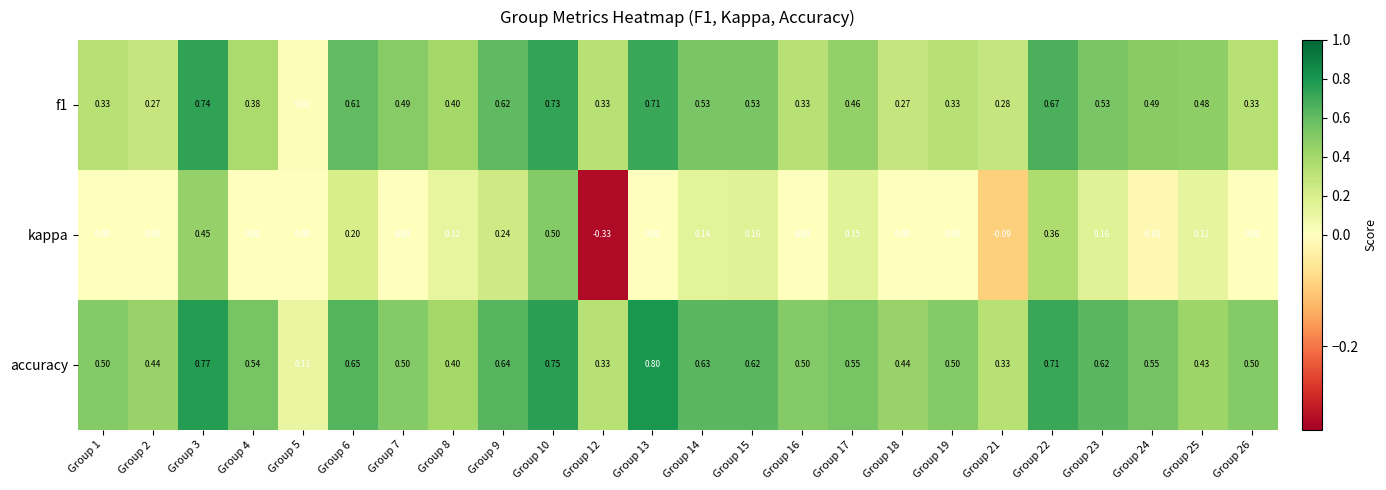

Is the value of kappa at Group 15 greater than the value of f1 at Group 19?

No